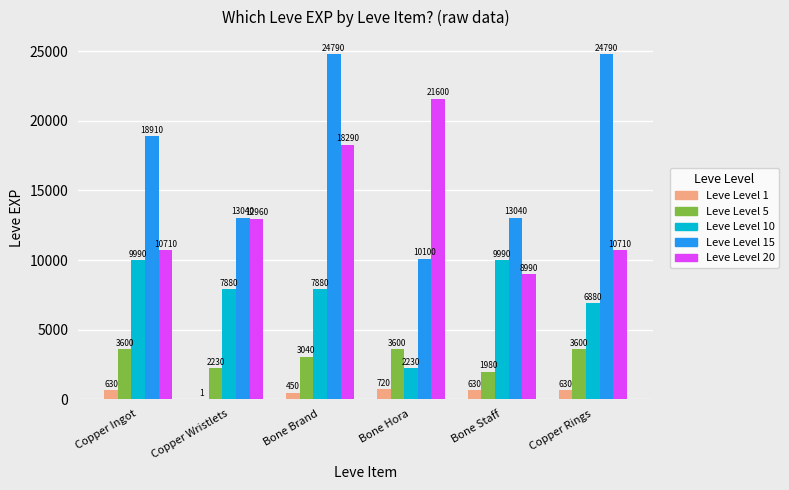

What is the maximum value shown in the chart?

24790